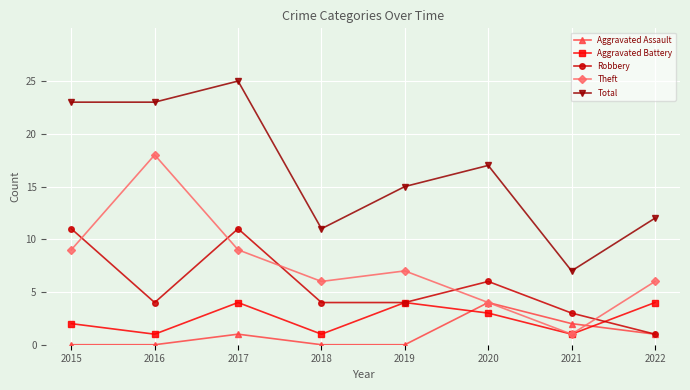

Reading right to left, list all the values displayed in this chart.

Aggravated Assault: 2022=1	2021=2	2020=4	2019=0	2018=0	2017=1	2016=0	2015=0
Aggravated Battery: 2022=4	2021=1	2020=3	2019=4	2018=1	2017=4	2016=1	2015=2
Robbery: 2022=1	2021=3	2020=6	2019=4	2018=4	2017=11	2016=4	2015=11
Theft: 2022=6	2021=1	2020=4	2019=7	2018=6	2017=9	2016=18	2015=9
Total: 2022=12	2021=7	2020=17	2019=15	2018=11	2017=25	2016=23	2015=23